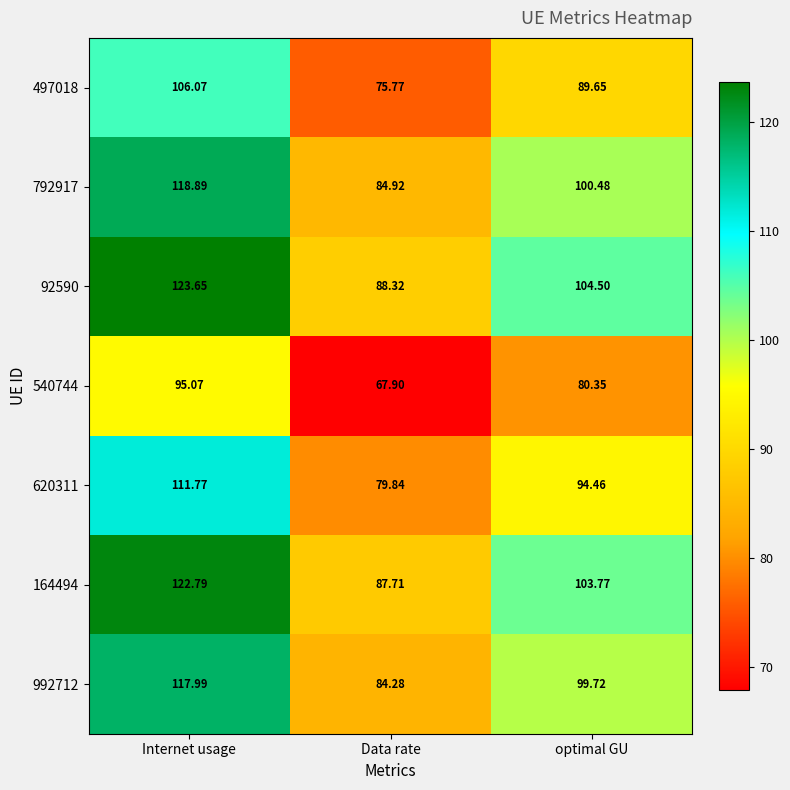

Which series changed the most between Data rate and optimal GU?

92590